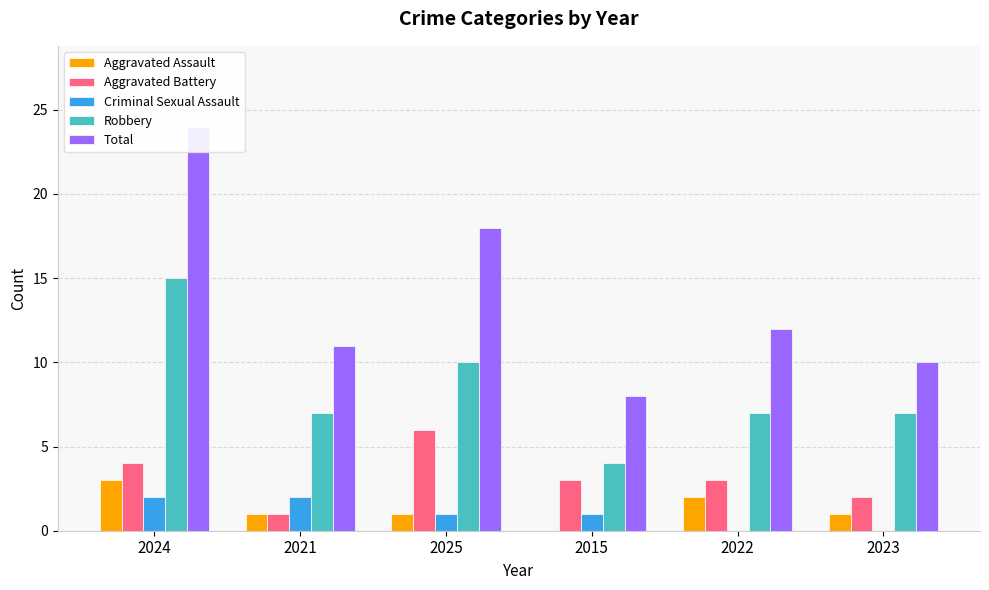

How many series are shown in this chart?

5